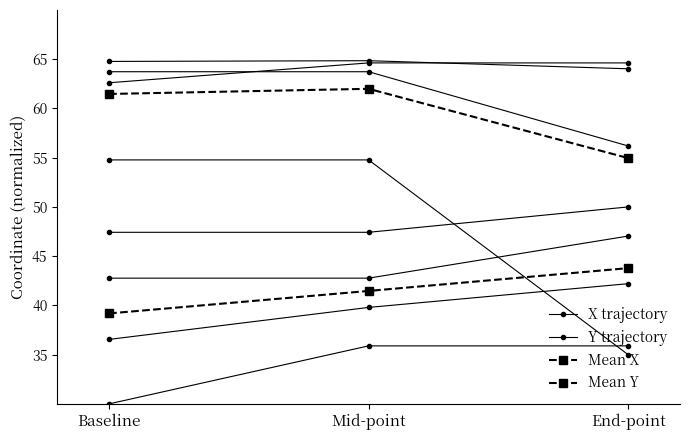

What is the approximate value of Mean X at Mid-point?

41.5